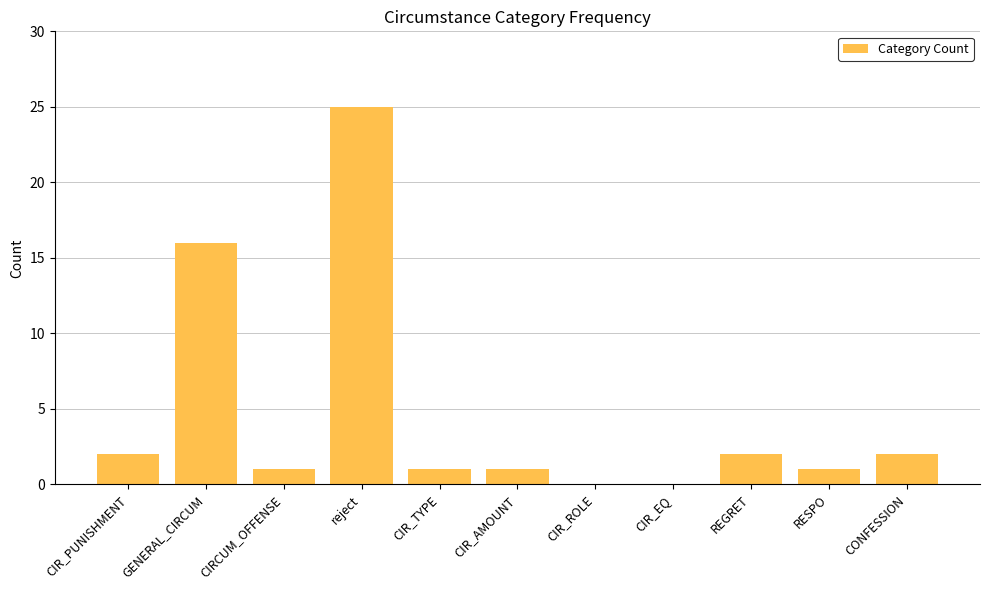

Where is the data nearest to the value 12?

GENERAL_CIRCUM